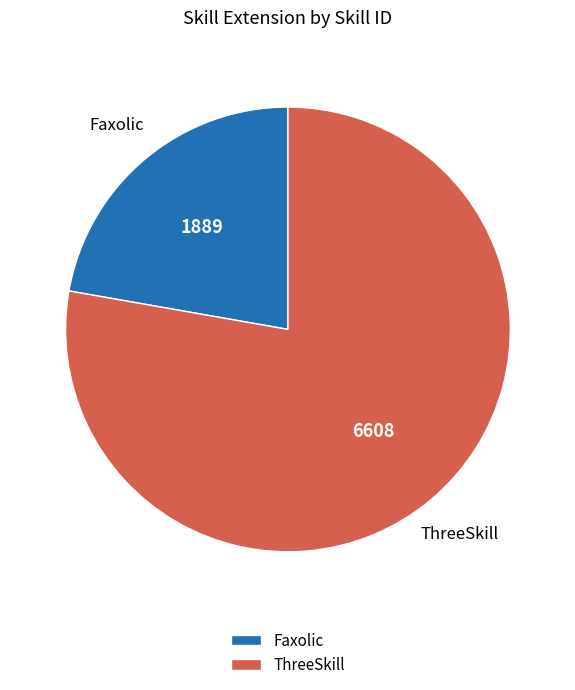

Is the sum of ThreeSkill and Faxolic greater than half?

Yes